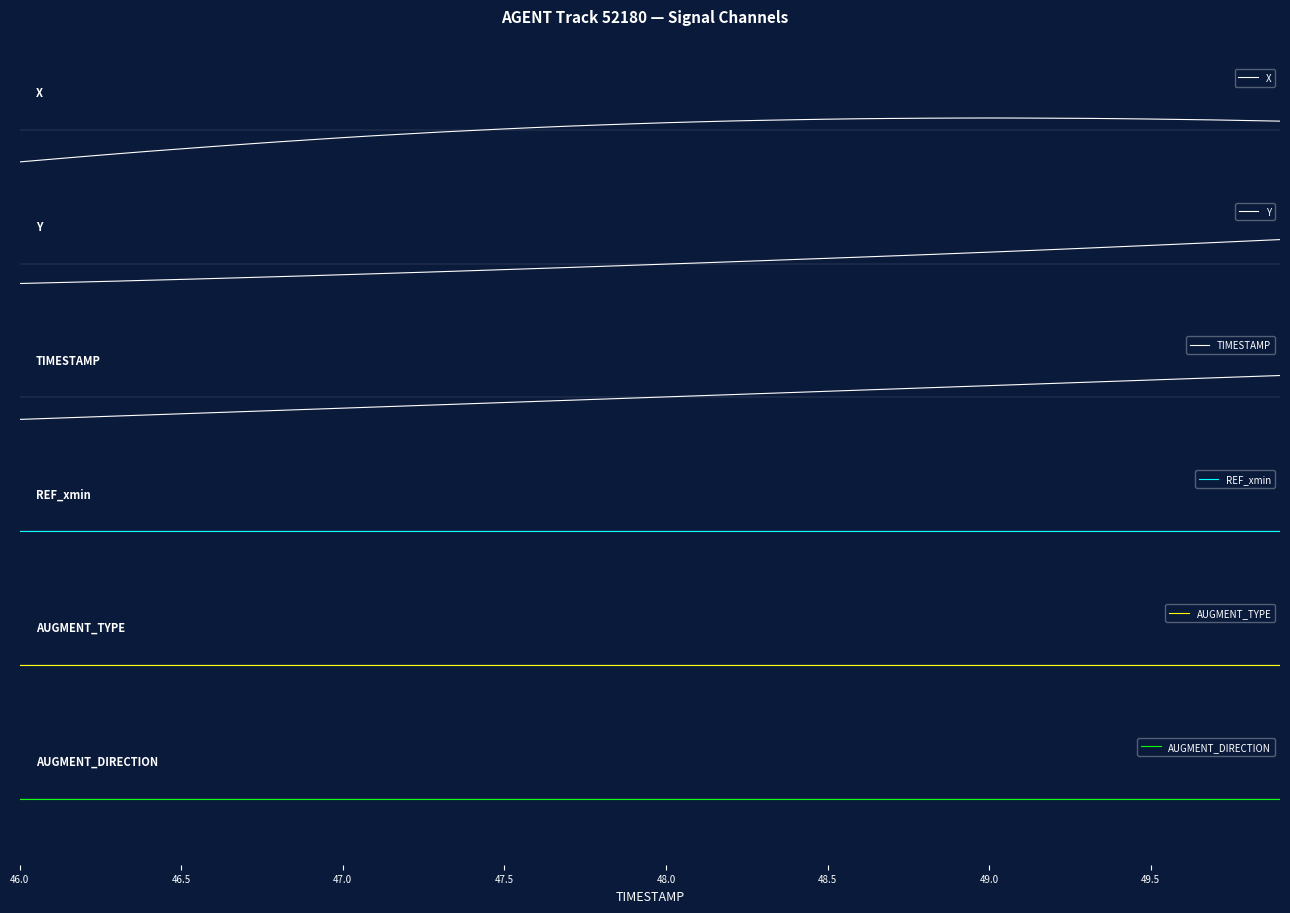

True or false: Y and AUGMENT_DIRECTION cross at least once.

True